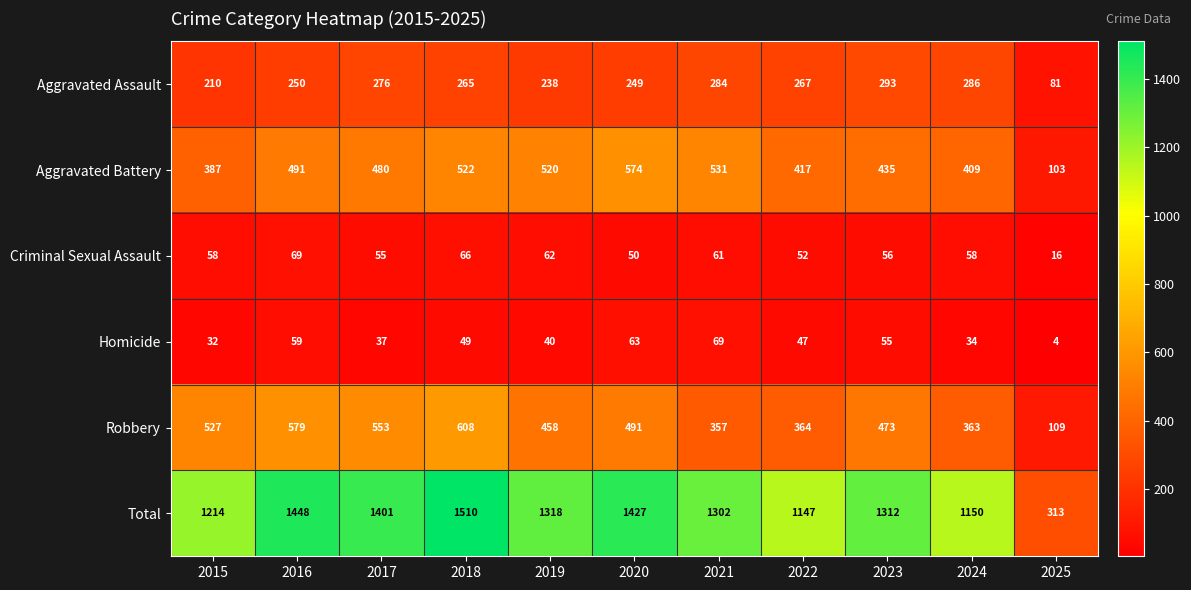

What is the spread (max minus min) of values at 2022?

1100